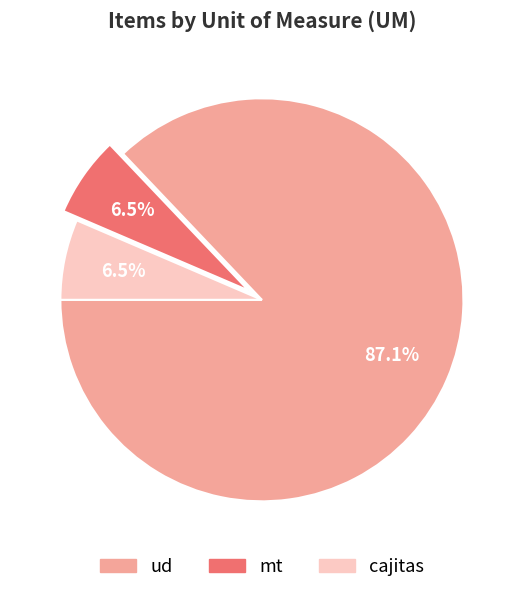

Between ud and cajitas, which is larger?

ud